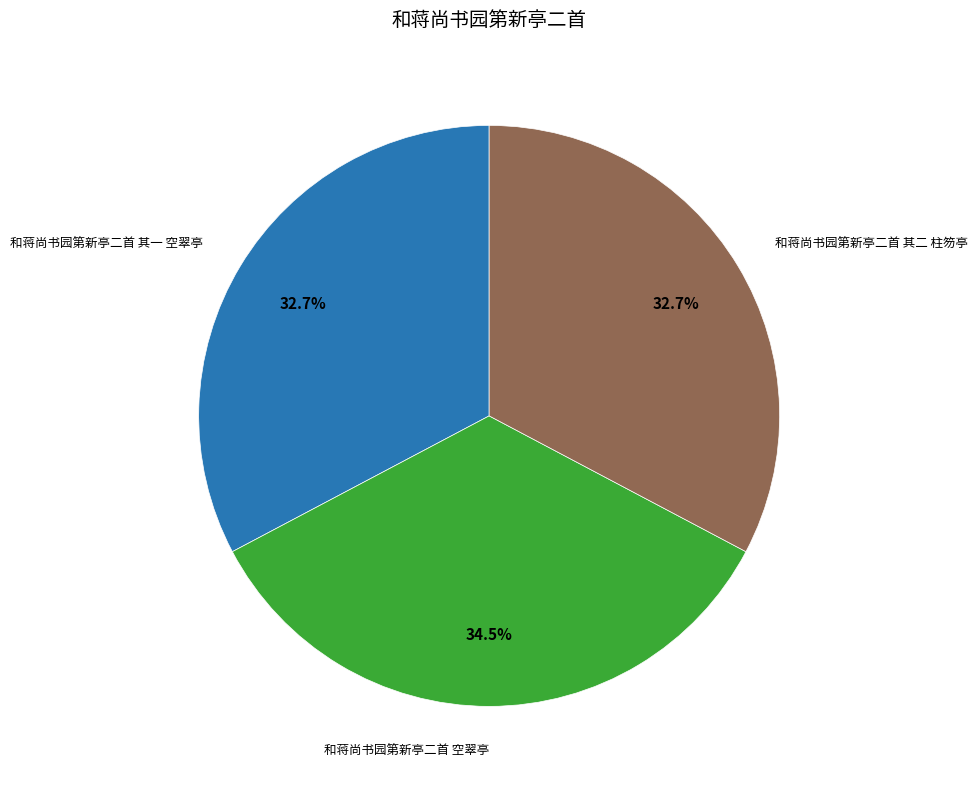

Is there a majority slice in this chart?

No